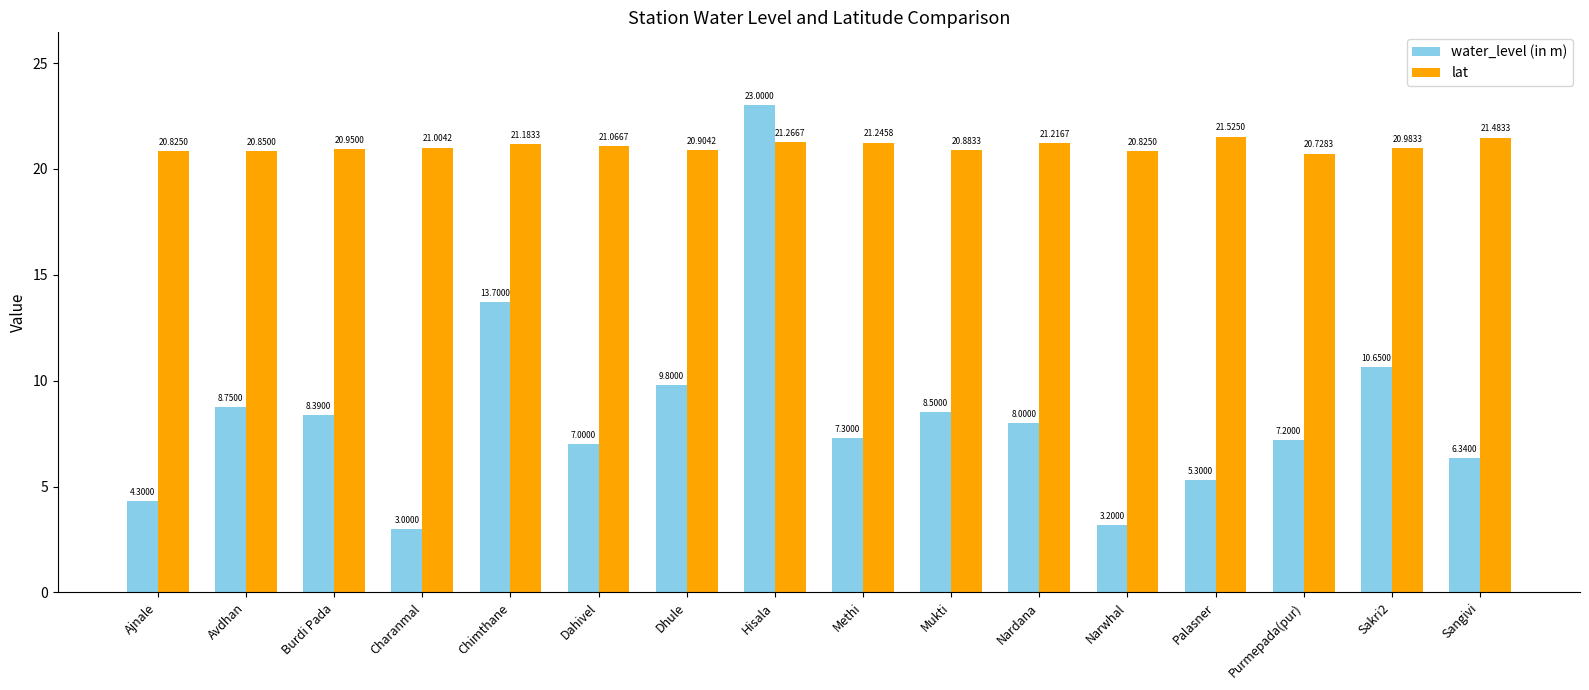

What is the difference between the maximum and minimum values in the lat series?

0.8